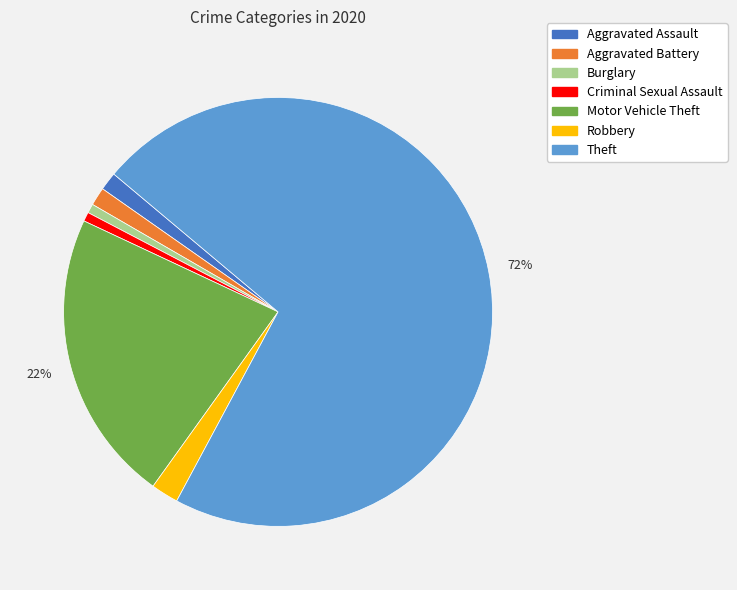

The Burglary slice represents 11% of the pie. True or false?

False